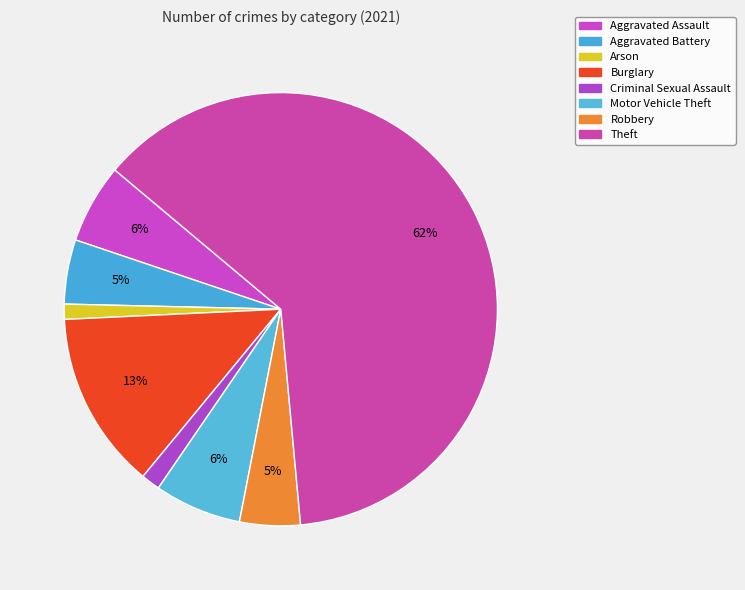

Count the number of slices in the pie.

8